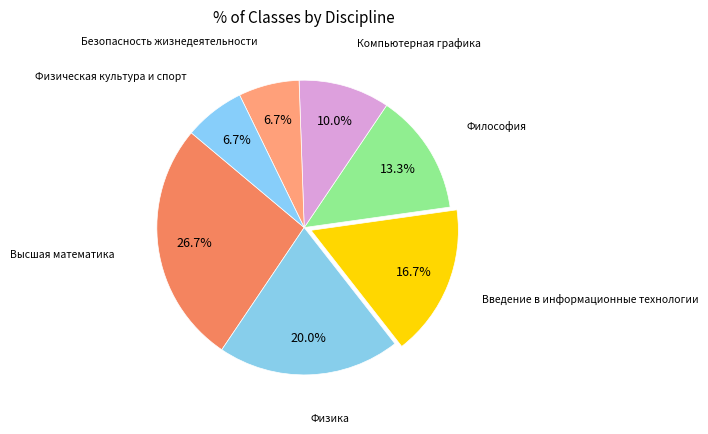

How many segments does this pie chart have?

7